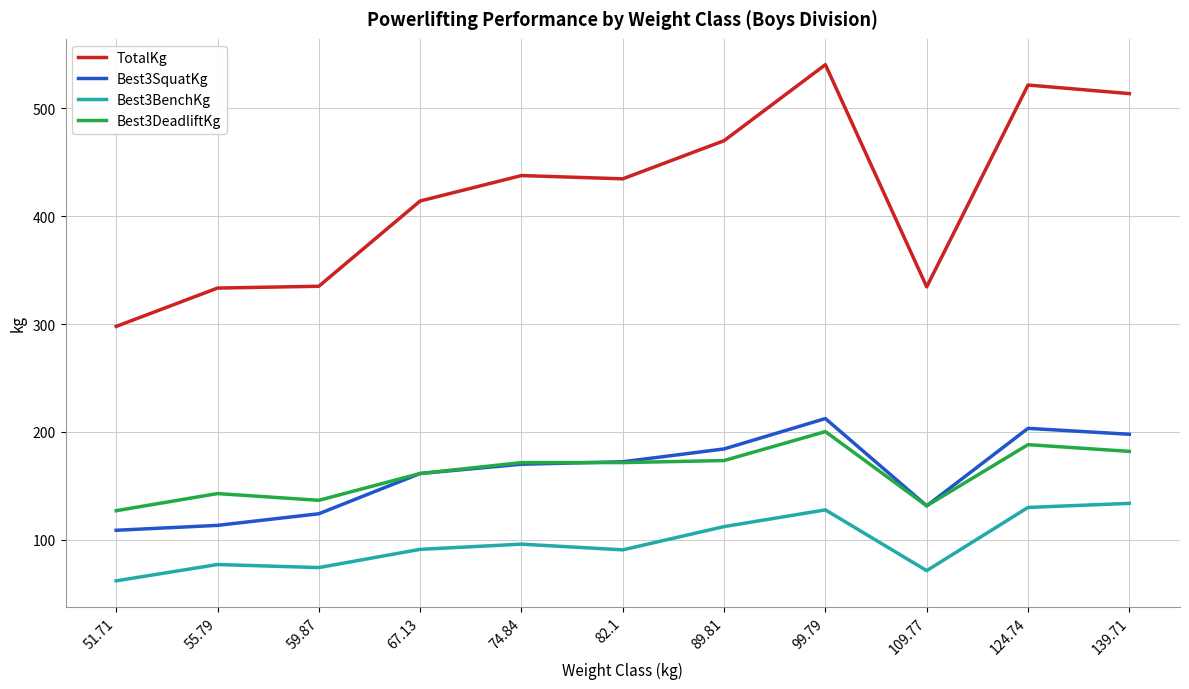

Between 82.1 and 99.79, which series saw the biggest shift?

TotalKg